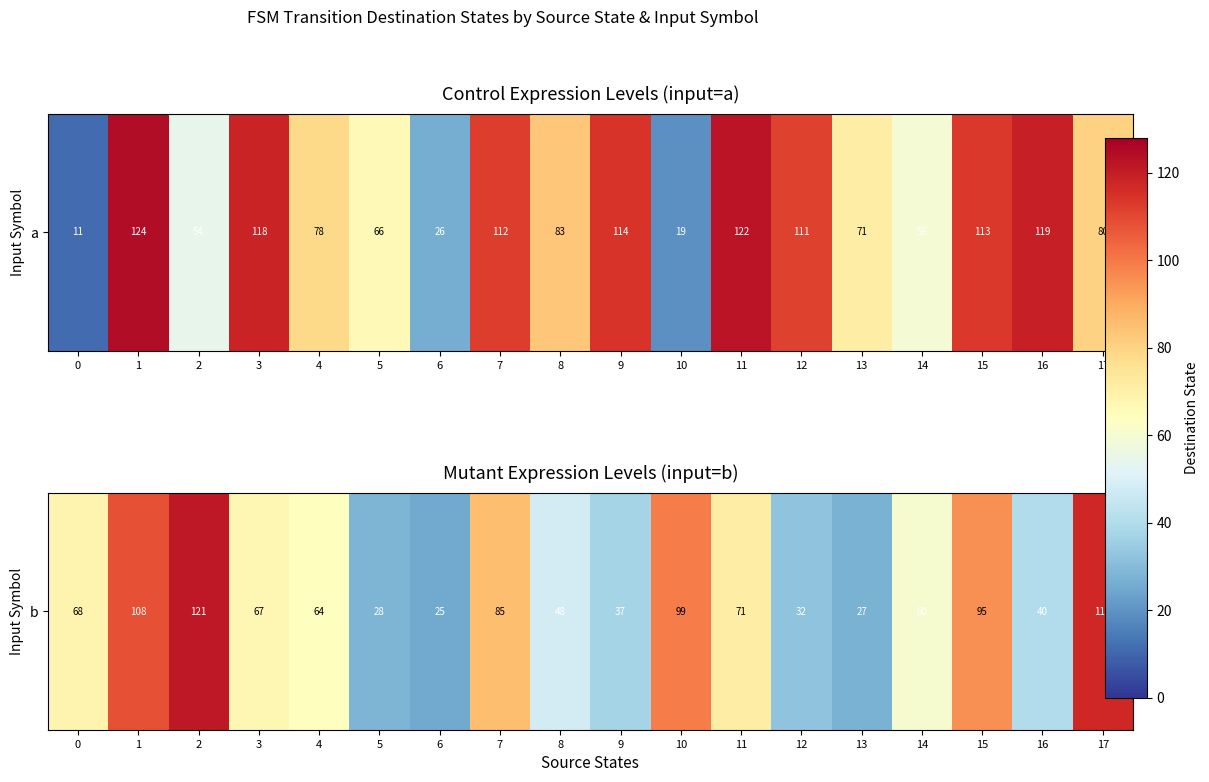

Rank the categories by value from highest to lowest.

2, 17, 1, 10, 15, 7, 11, 0, 3, 4, 14, 8, 16, 9, 12, 5, 13, 6